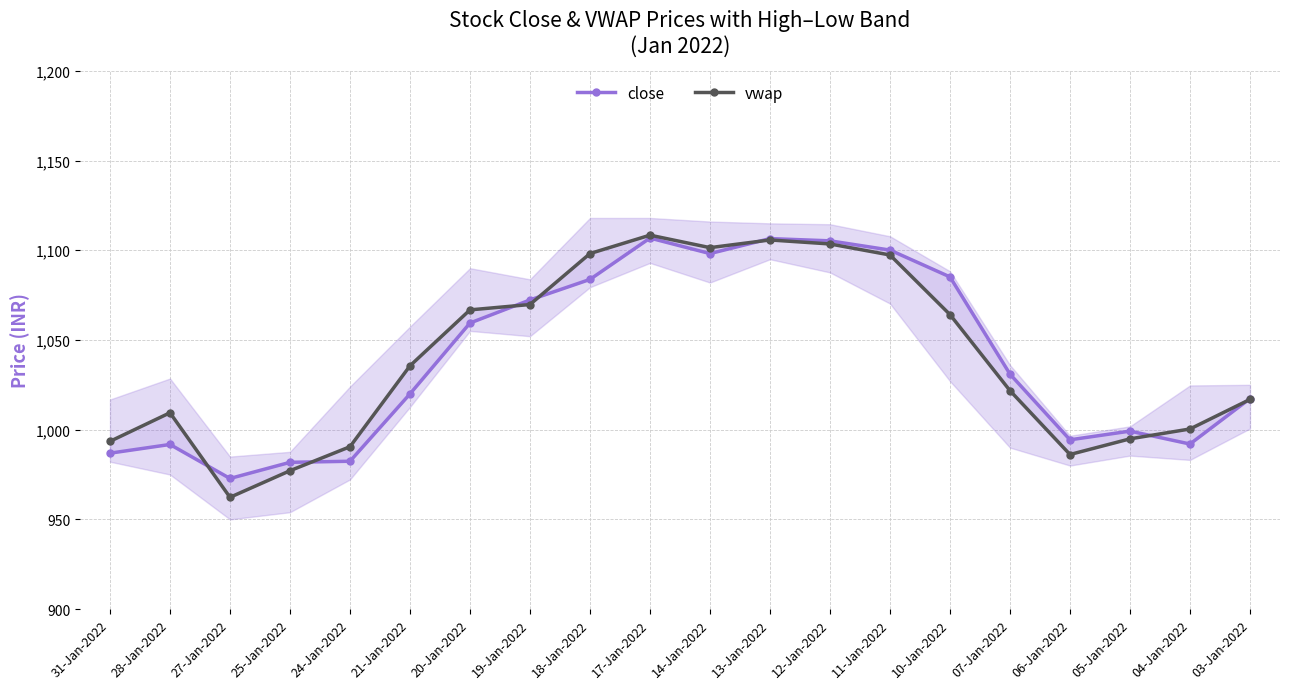

Rank the series at 19-Jan-2022 from lowest to highest value.

vwap, close